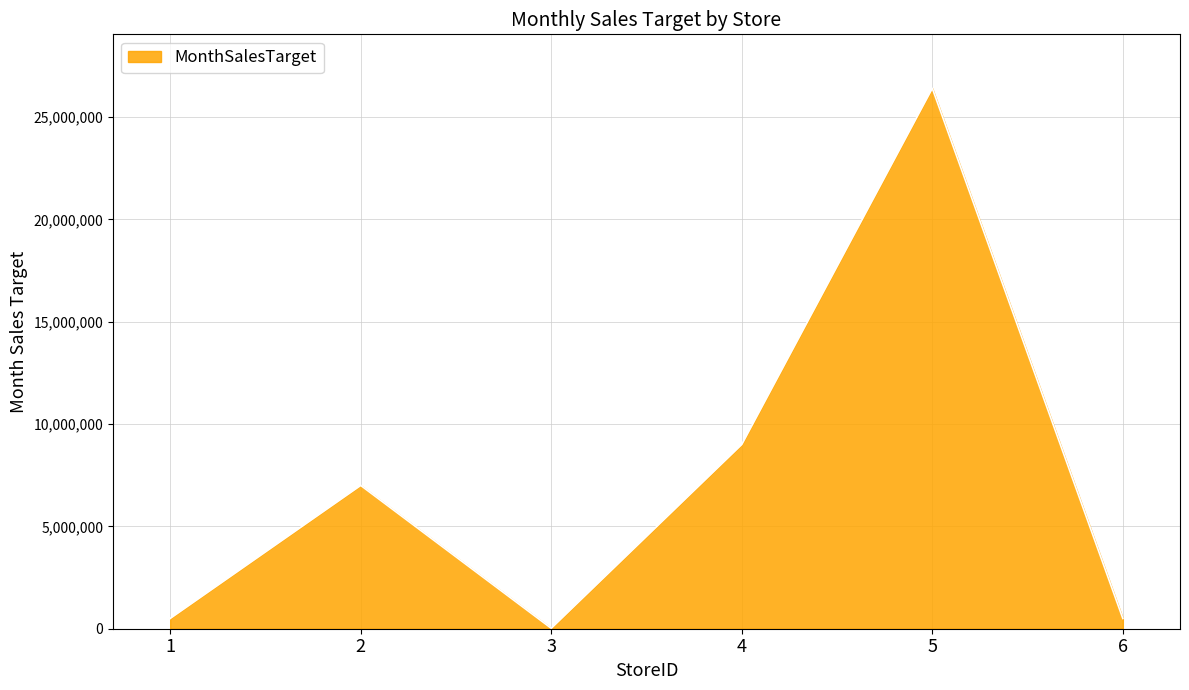

How many values are below 7000000?

3